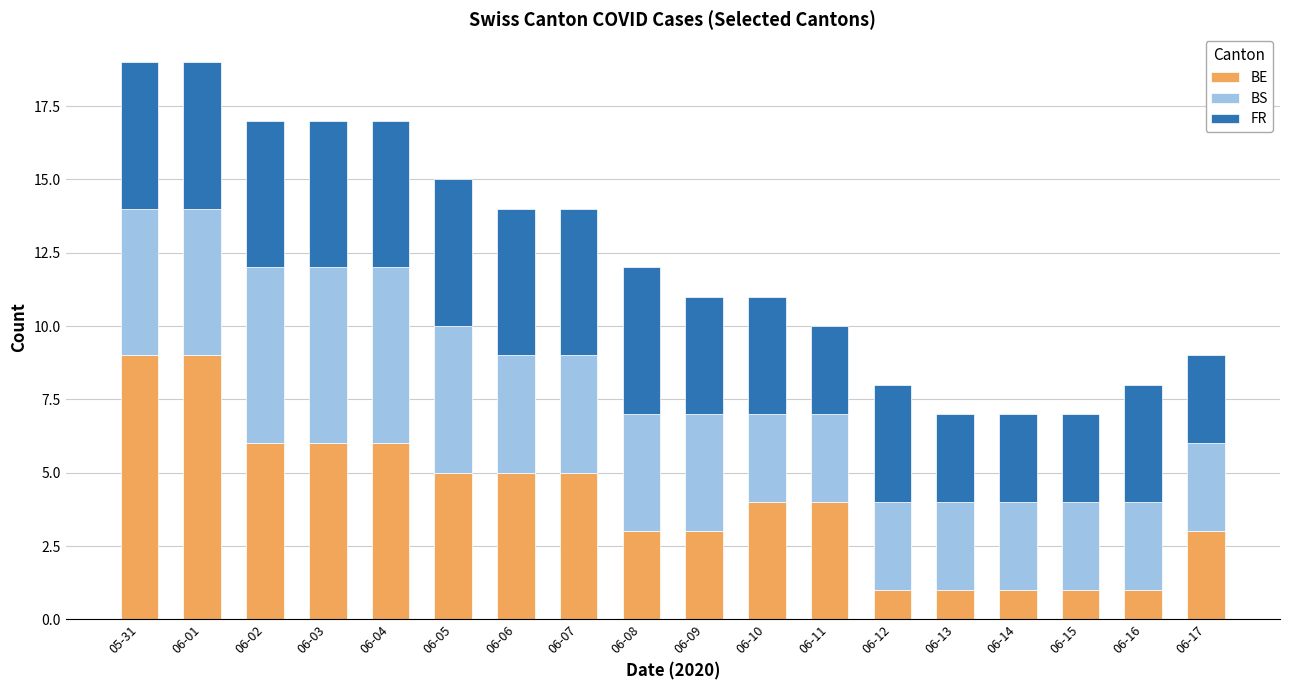

What is the difference between the maximum and minimum values in the BE series?

8